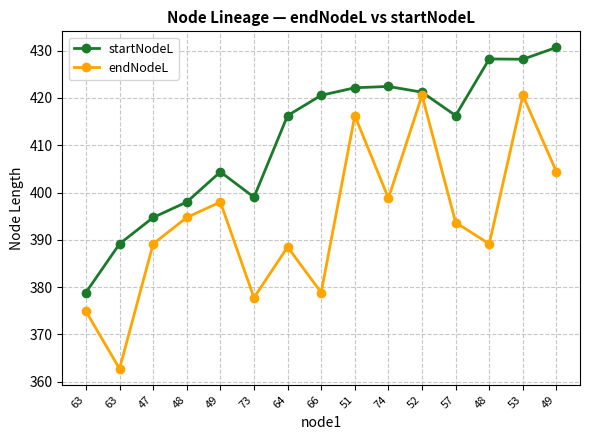

How many lines are shown in the chart?

2